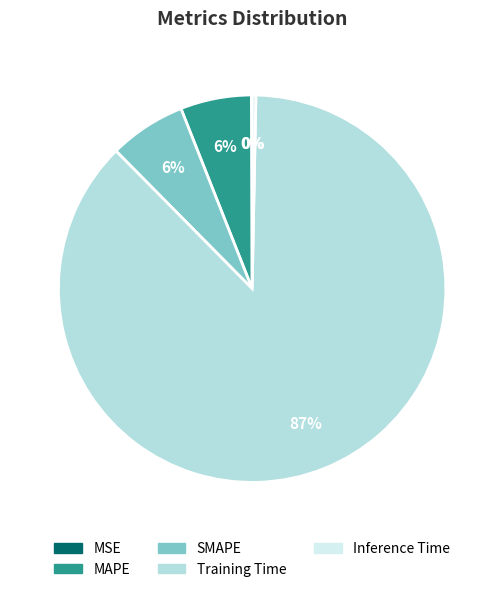

Which category has the biggest portion of the pie?

Training Time